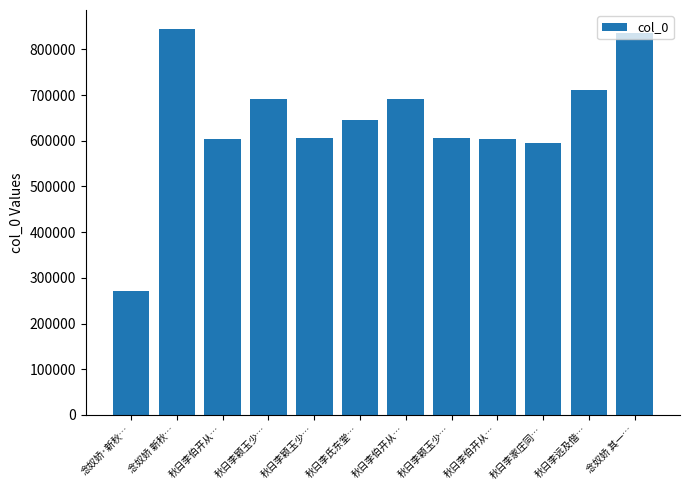

How many values are below 645445?

6